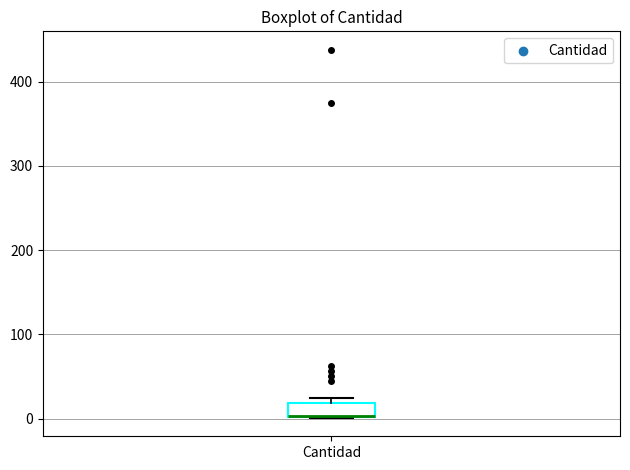

Transcribe this box plot: give where the median line is, the range the box spans, and where the two whiskers end, as read against the y-axis. The values are not printed on the chart, so give them approximately, as read against the axis.

median 0 (drawn on the box's lower edge), box 0 to 20, whiskers 0 to 20 (just above the box's upper edge)